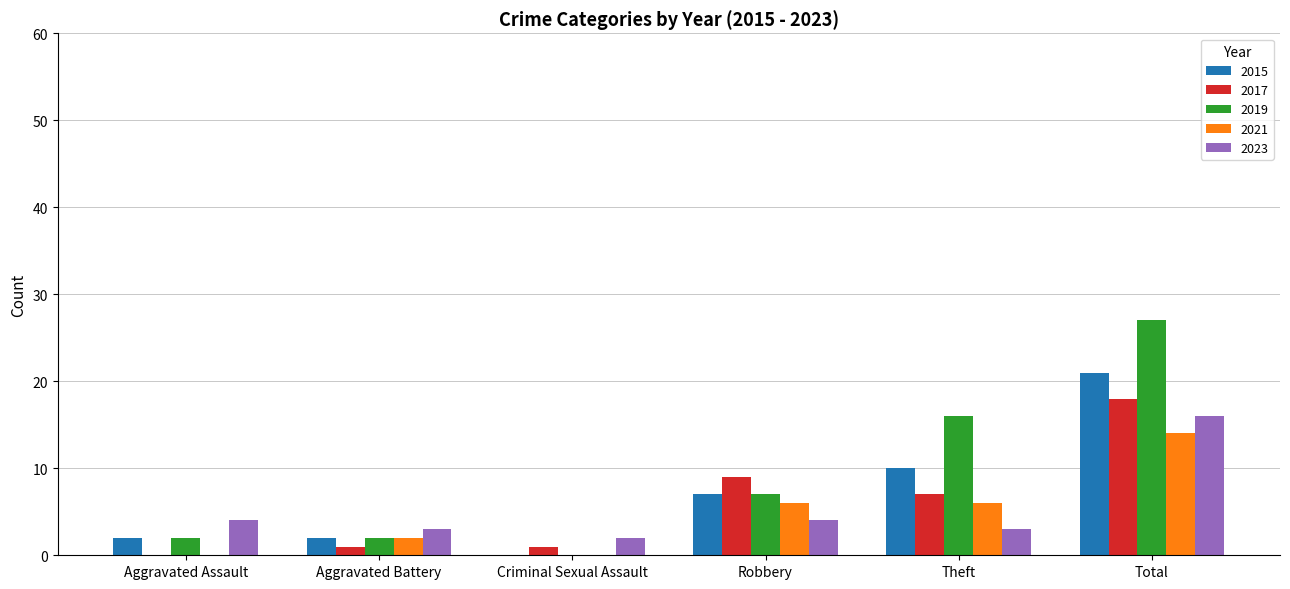

How many data points does each series have?

6